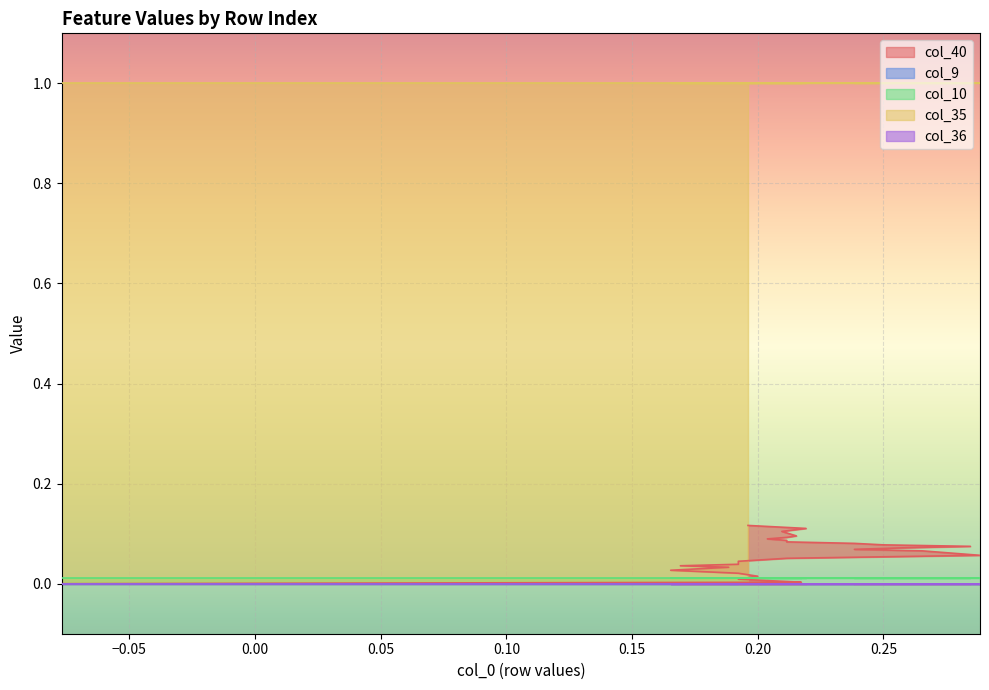

List the series in order of their peak value, highest first.

col_35, col_40, col_10, col_9, col_36